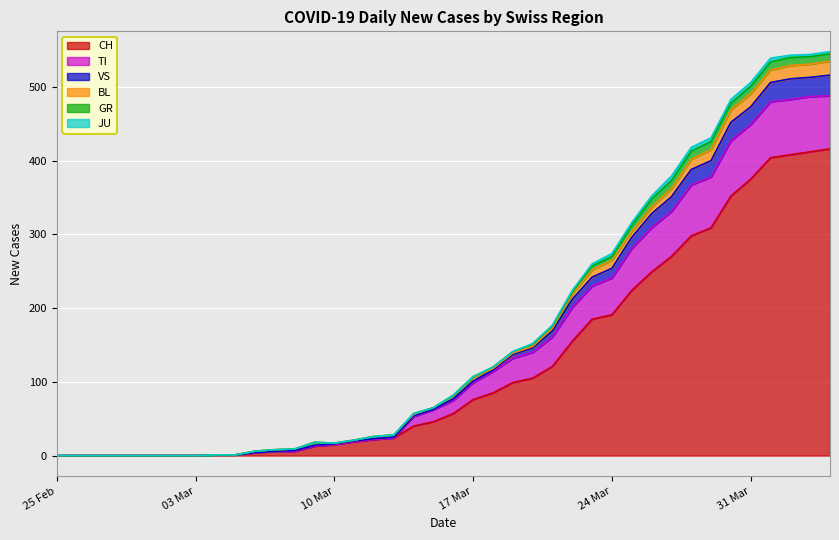

What position from the left is 2020-03-09?

14